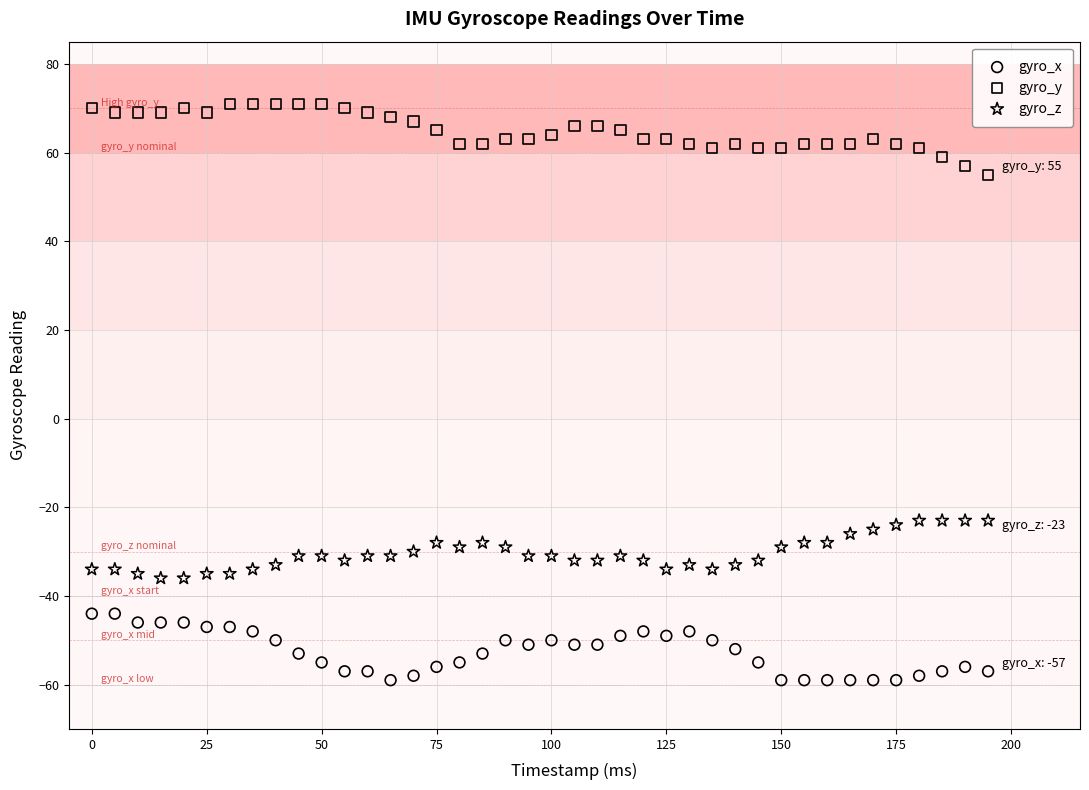

Which series reaches the maximum Y coordinate?

gyro_y